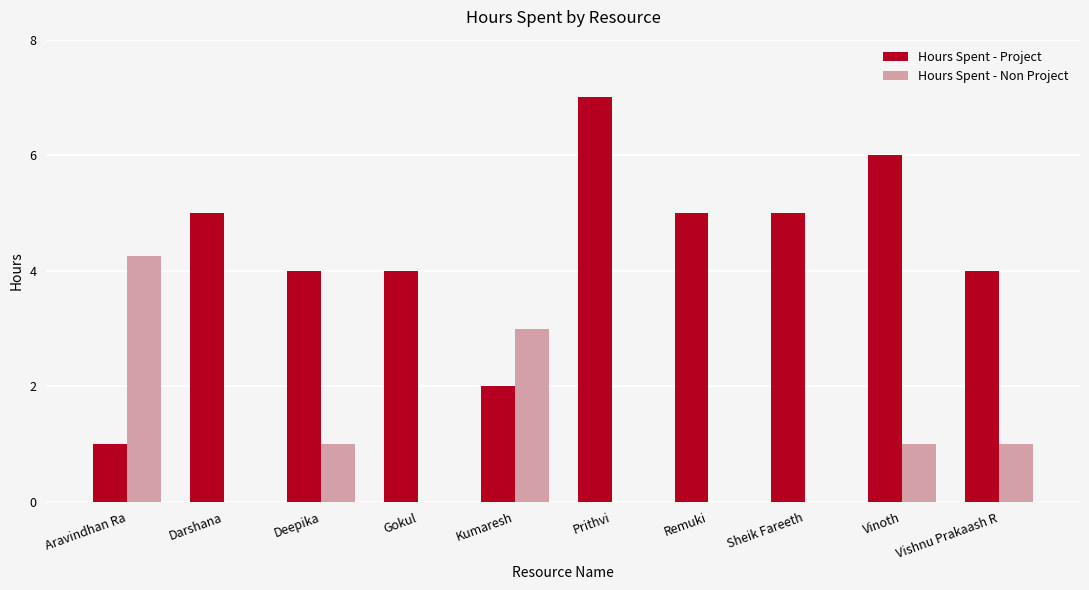

What is the maximum value shown in the chart?

7.0